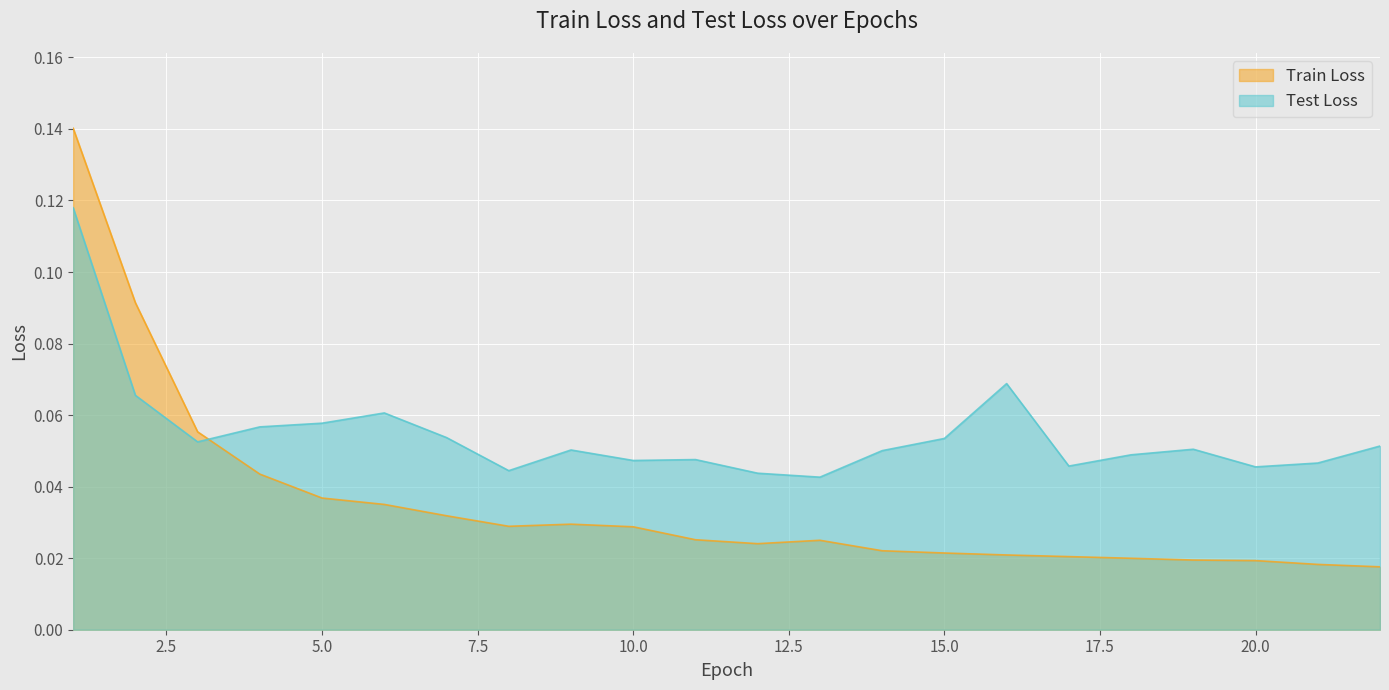

What is the sum of all Train Loss values?

0.8